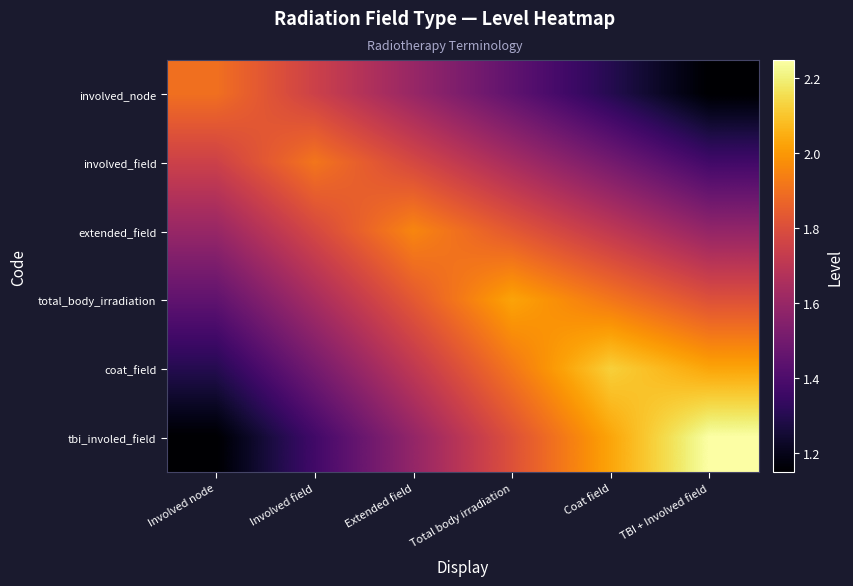

What is the smallest value displayed?

1.1